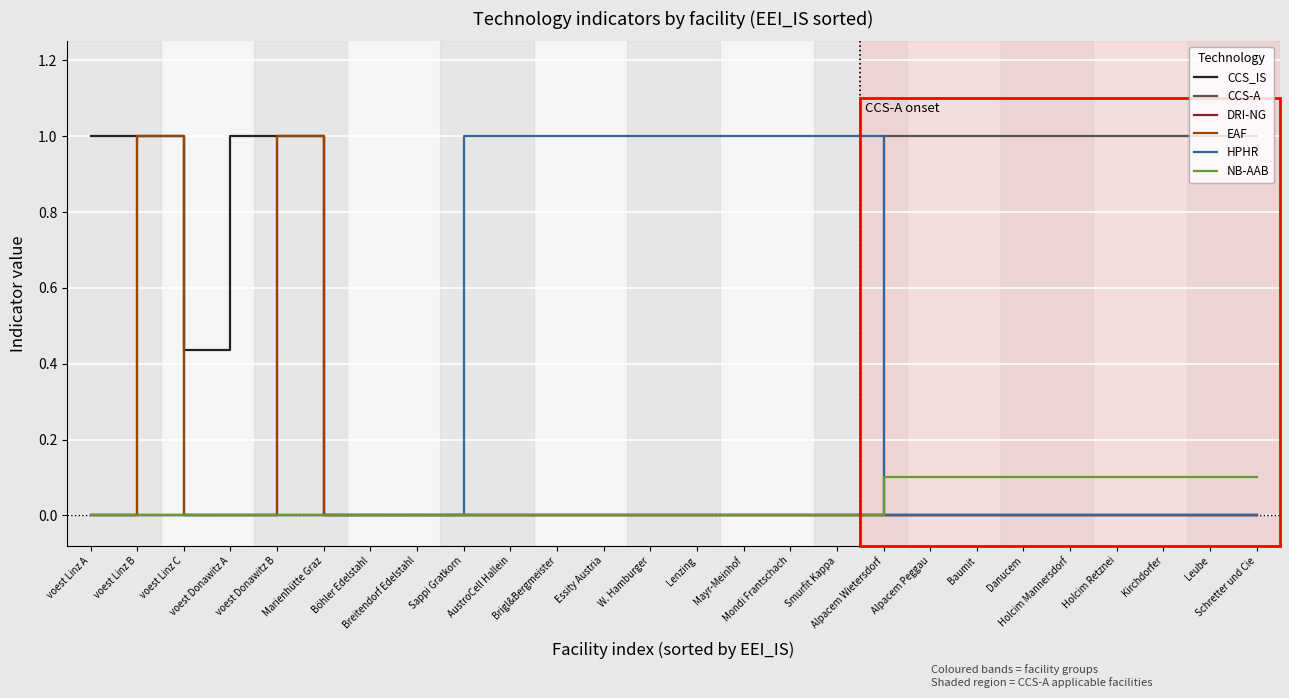

Is this an area chart (filled region under the line)?

No